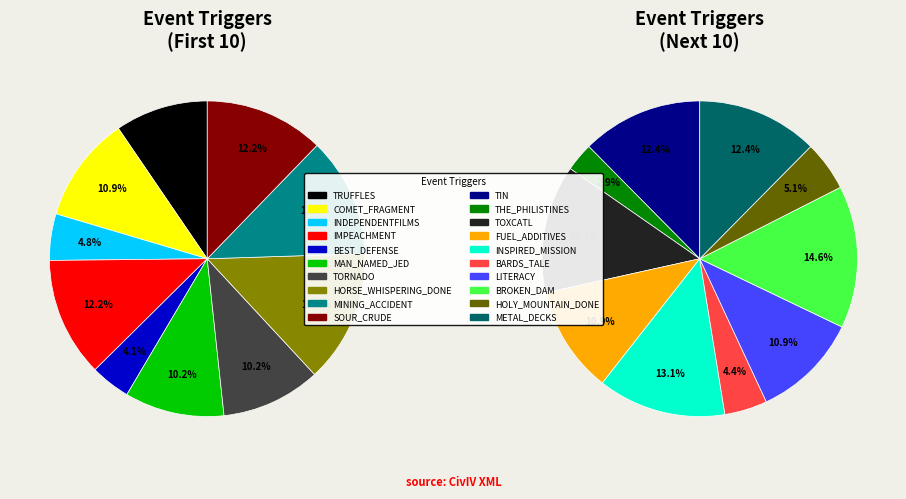

Is there any slice that represents more than half of the pie?

No